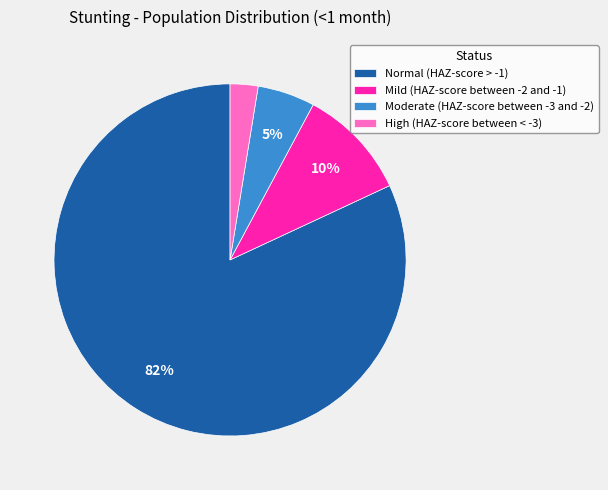

Between Moderate (HAZ-score between -3 and -2) and Normal (HAZ-score > -1), which is larger?

Normal (HAZ-score > -1)